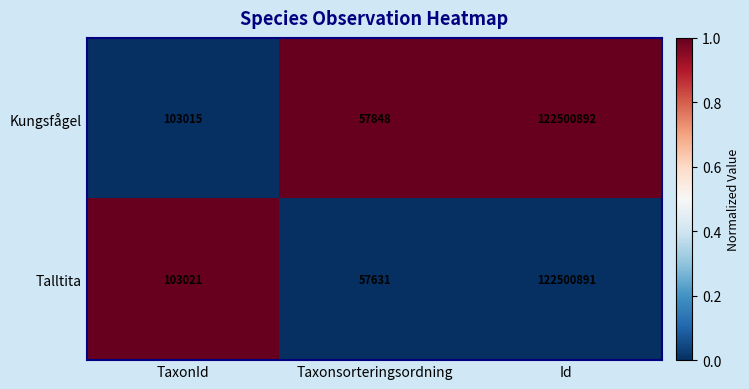

Which series has the widest spread of values?

Talltita